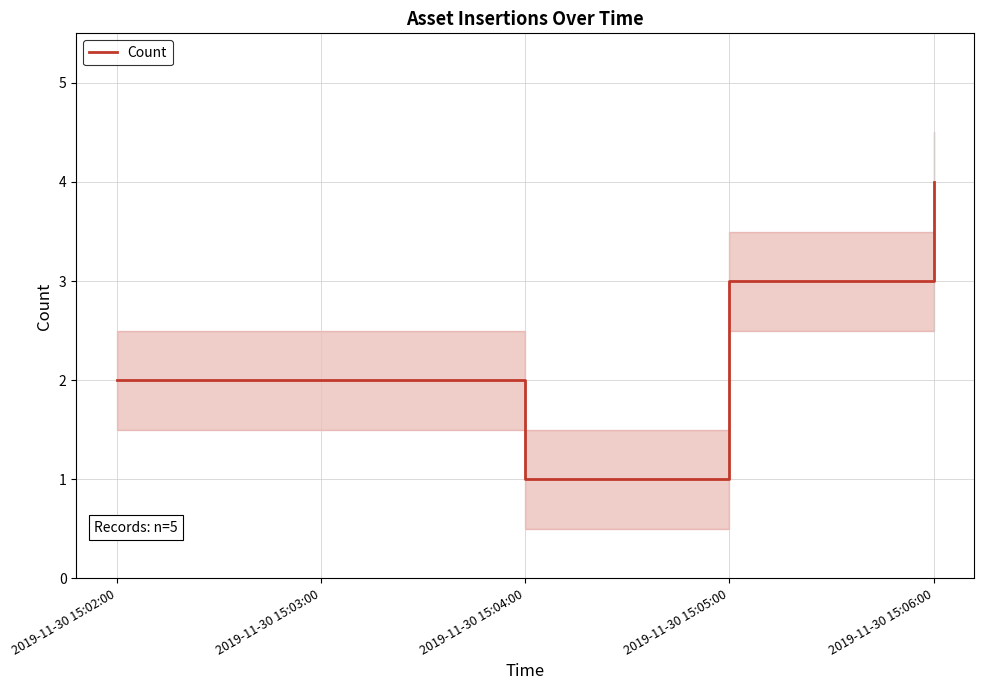

What position from the left is 2019-11-30 15:04:00?

3